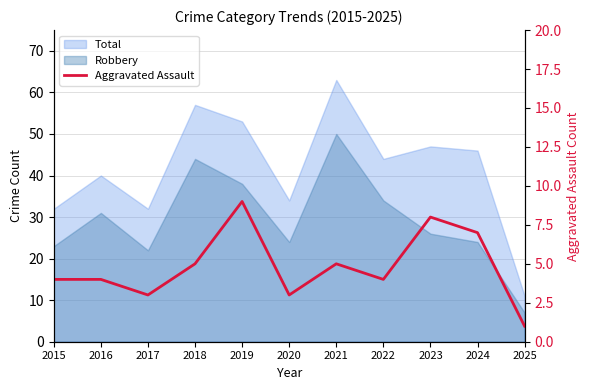

List the labels in order of value, largest first.

2019, 2023, 2024, 2018, 2021, 2015, 2016, 2022, 2017, 2020, 2025